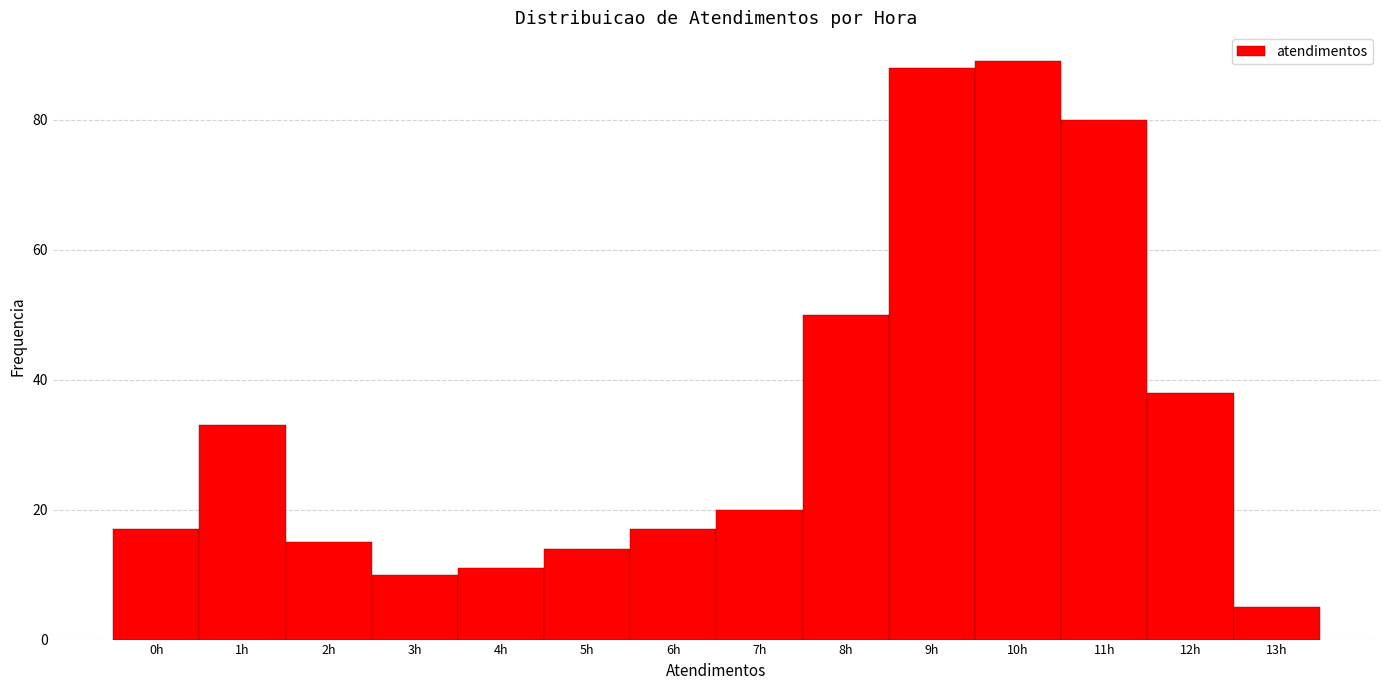

How tall is the bar that spans 8.5 to 9.5 on the x-axis? The values are not printed on the chart, so give them approximately, as read against the axis.

88